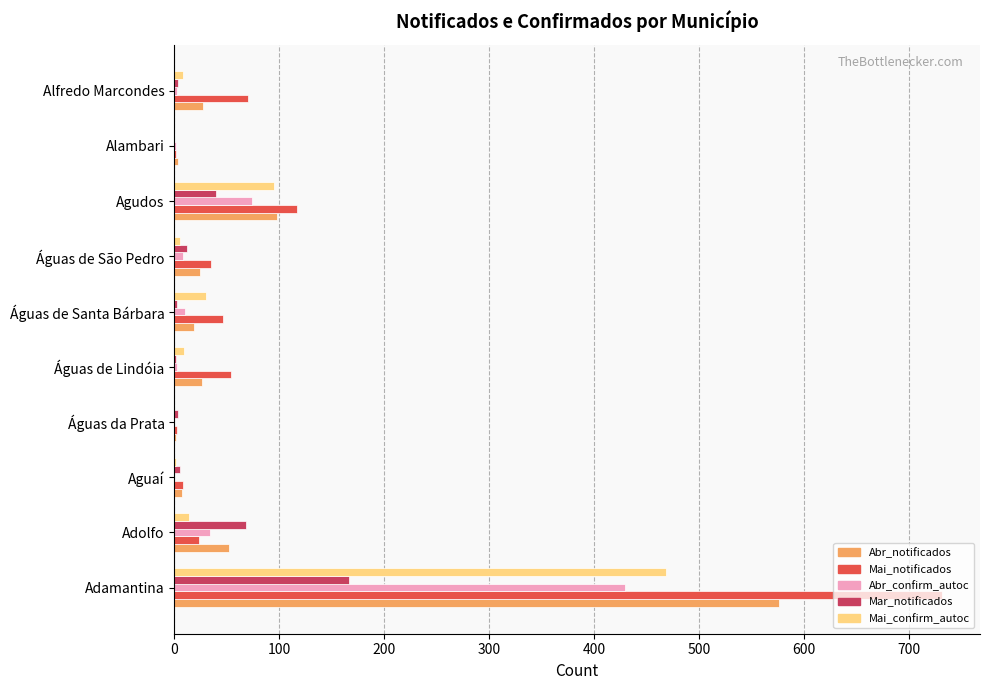

The Mai_notificados series shows 117 at Agudos. True or false?

True